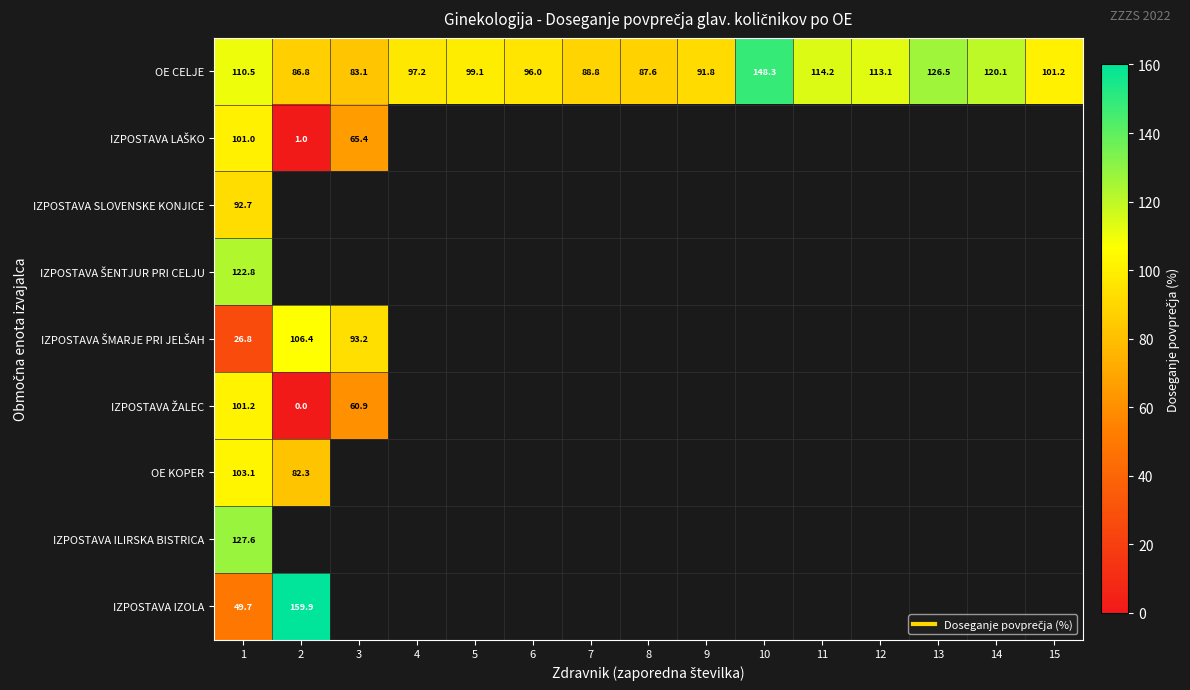

What is the difference between the maximum and minimum values in the IZPOSTAVA ŠMARJE PRI JELŠAH series?

79.6